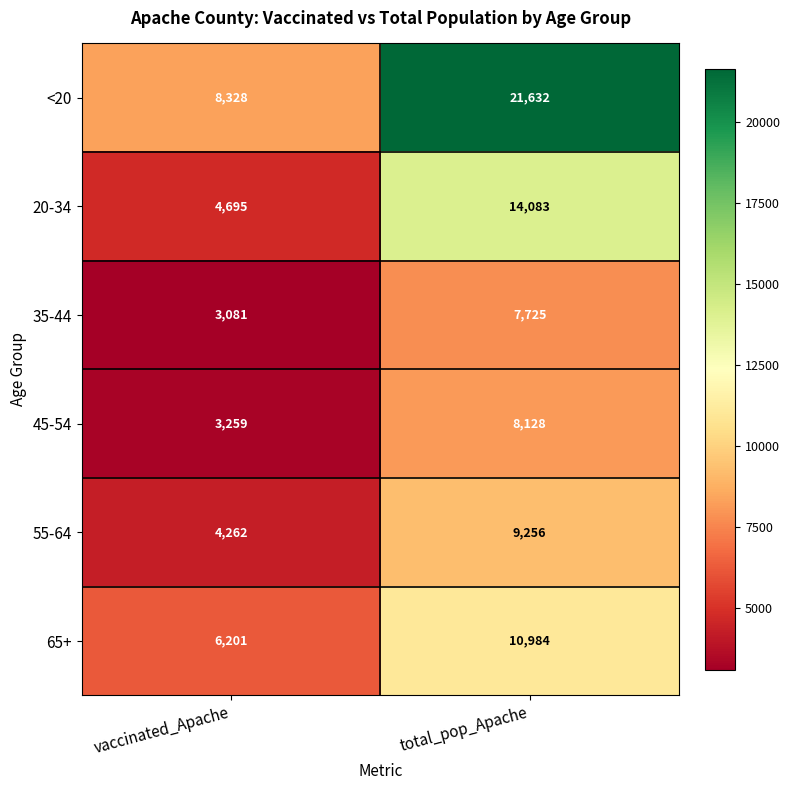

Which series changed the most between vaccinated_Apache and total_pop_Apache?

<20